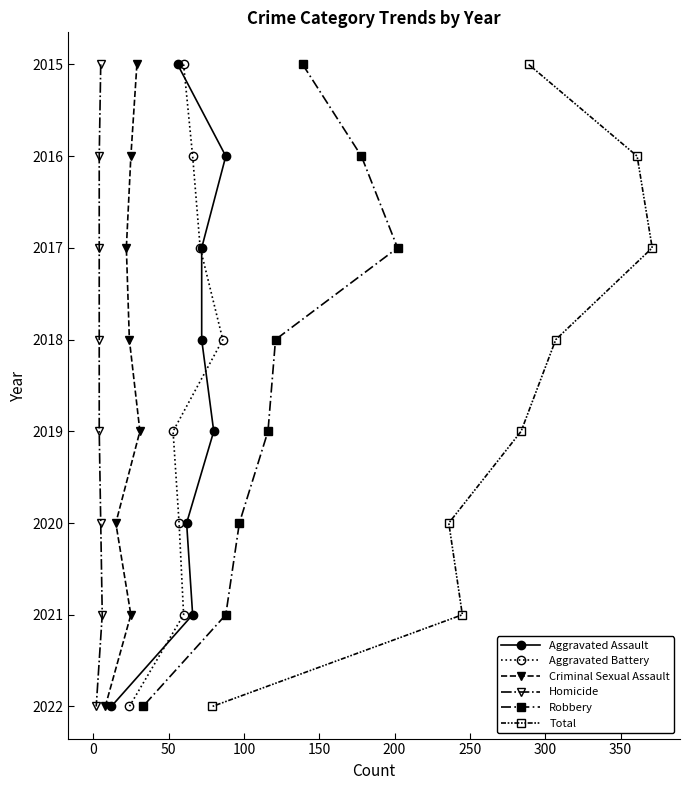

The Aggravated Battery series shows 2770 at 100. True or false?

False